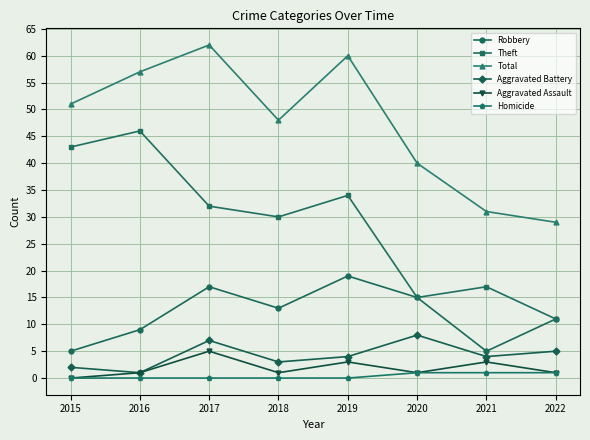

Which category has the highest value in the Aggravated Battery series?

2020